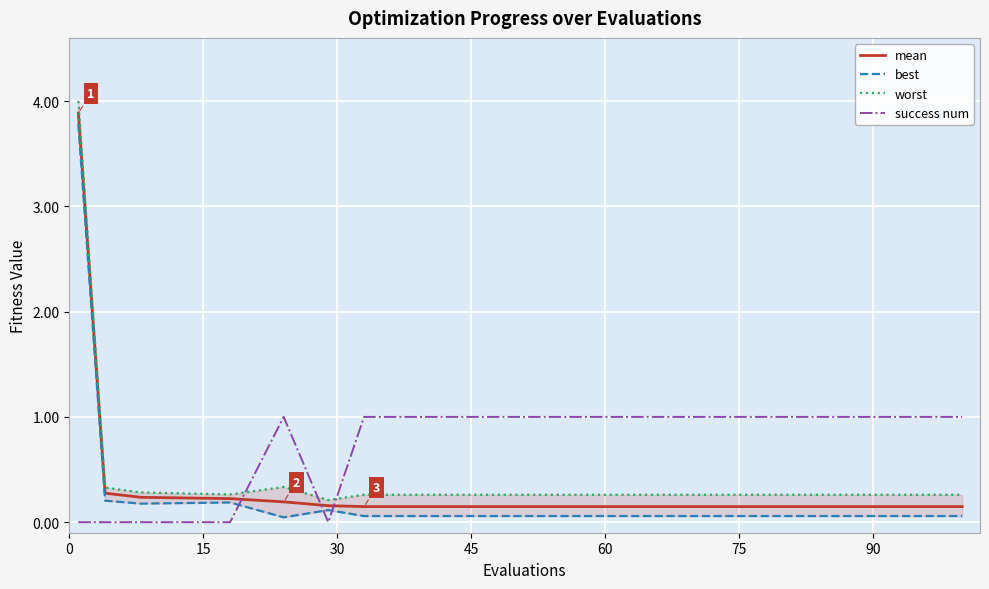

Which series has the largest total across all categories?

success num